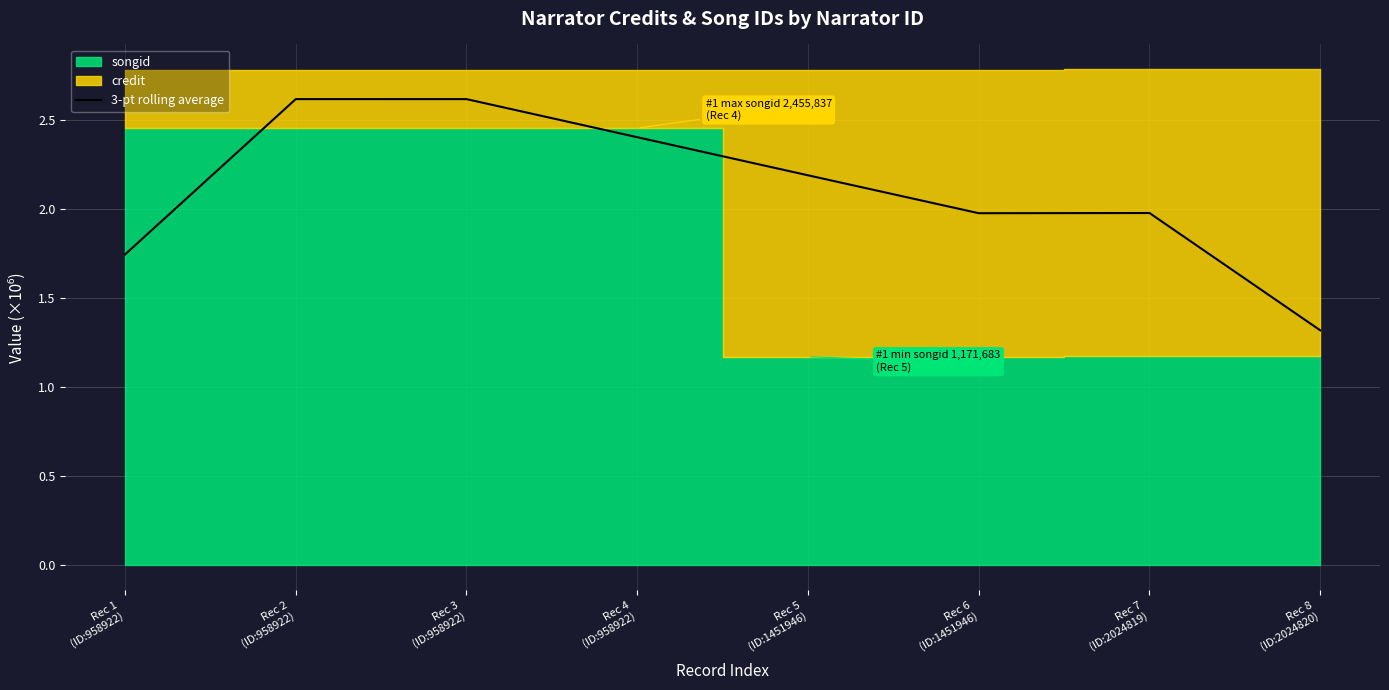

Reading right to left, extract all data points from this chart.

1.3	2.0	2.0	2.2	2.4	2.6	2.6	1.7